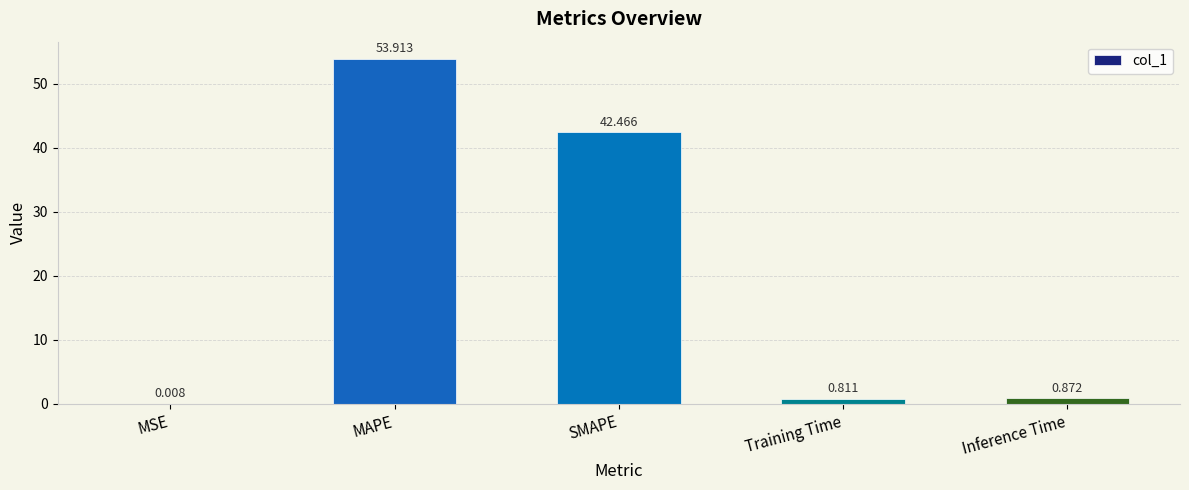

Does the chart contain stacked bars?

No